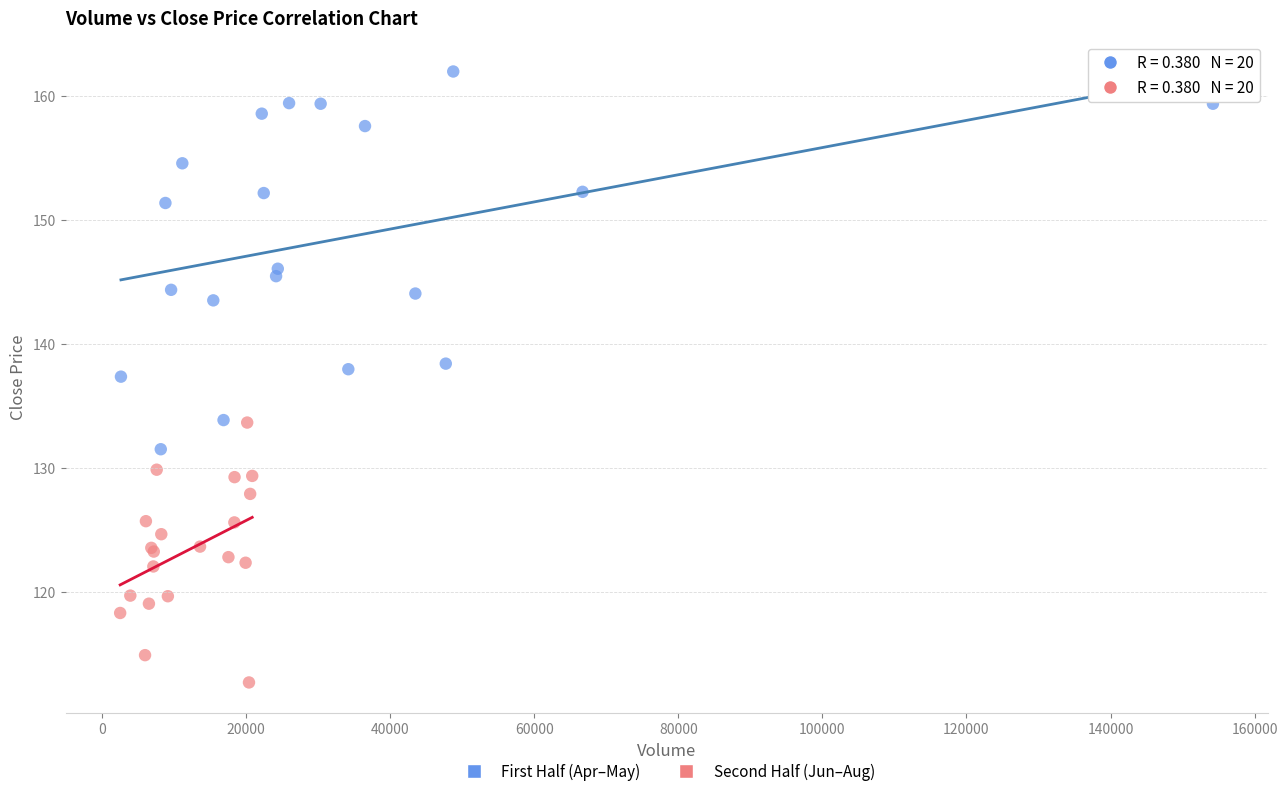

Which series reaches the minimum Y coordinate?

Second Half (Jun–Aug)